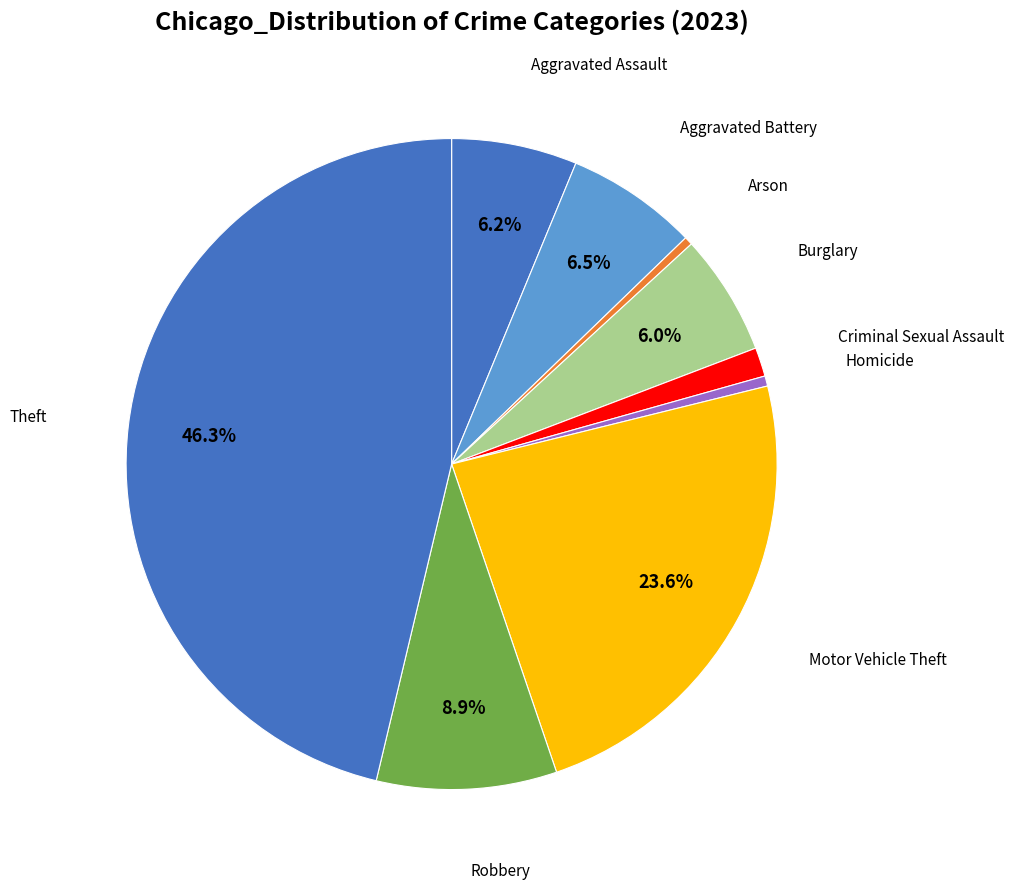

How many slices are in this pie chart?

9